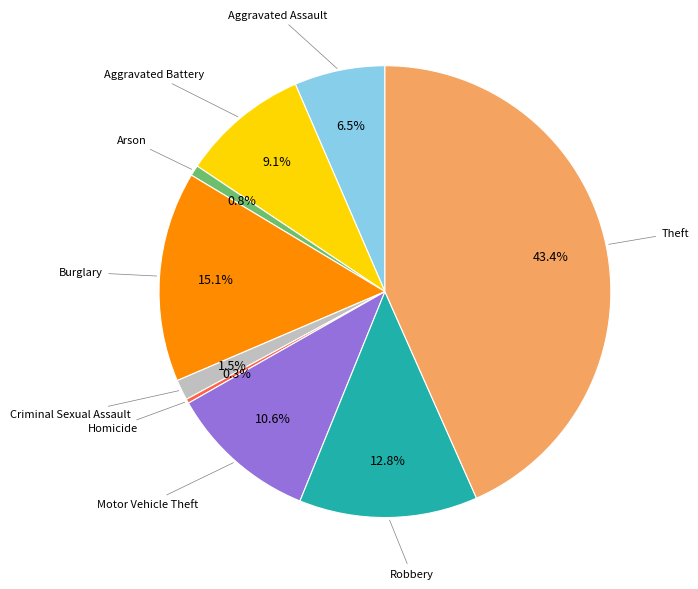

To the nearest percent, what is the combined percentage of Theft and Arson?

44%